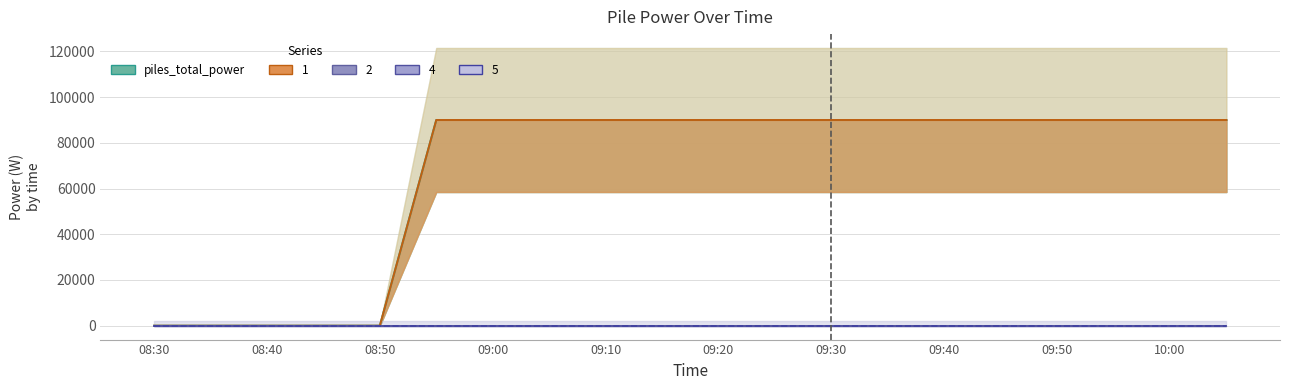

At which label does 5 reach its peak?

08:30